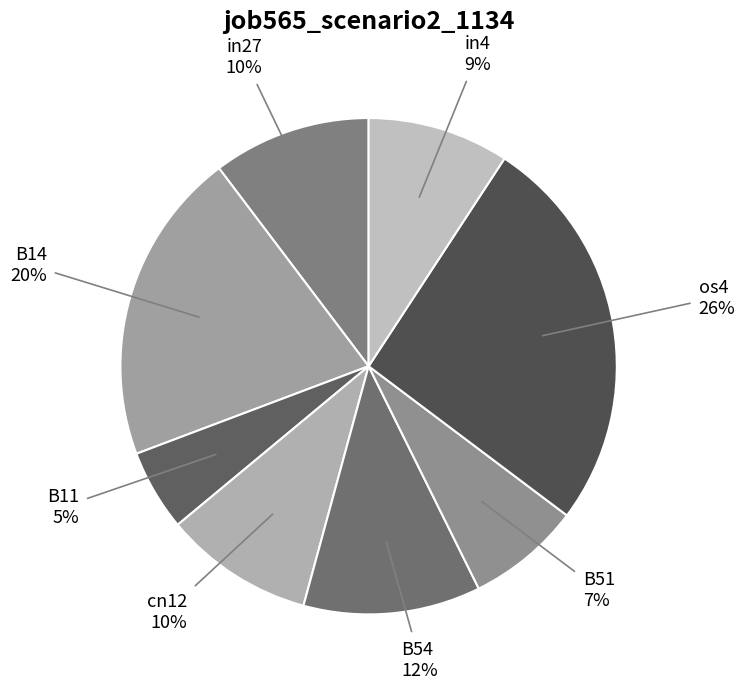

What percentage is the in27 slice, to the nearest percent?

10%